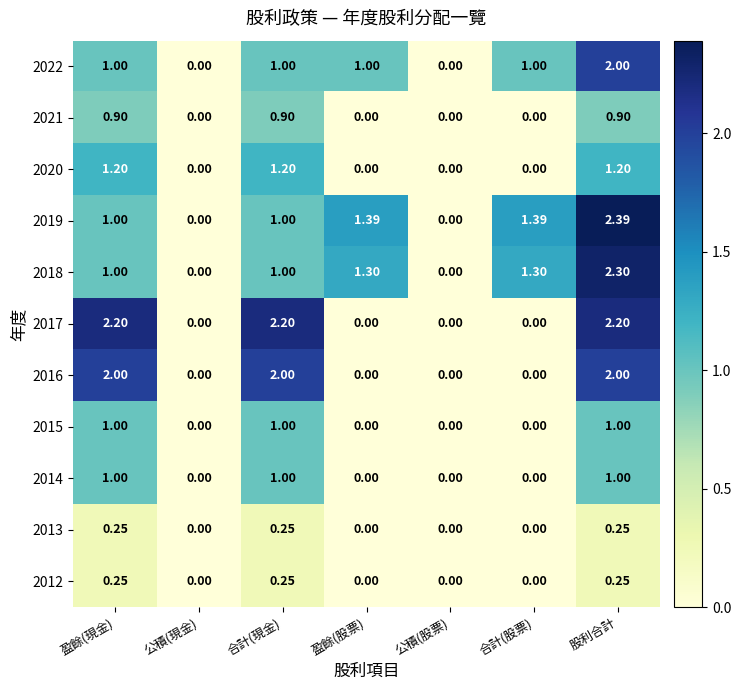

How many positive values does the 2020 series have?

3